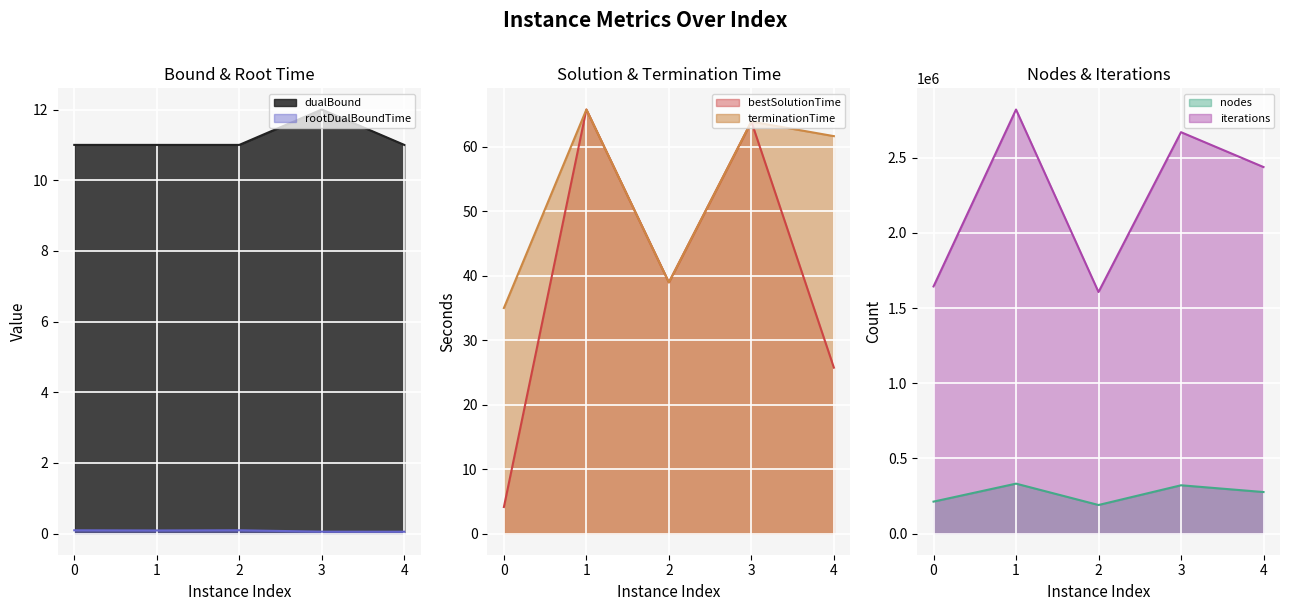

List the labels in order of bestSolutionTime value, smallest first.

0, 4, 2, 3, 1